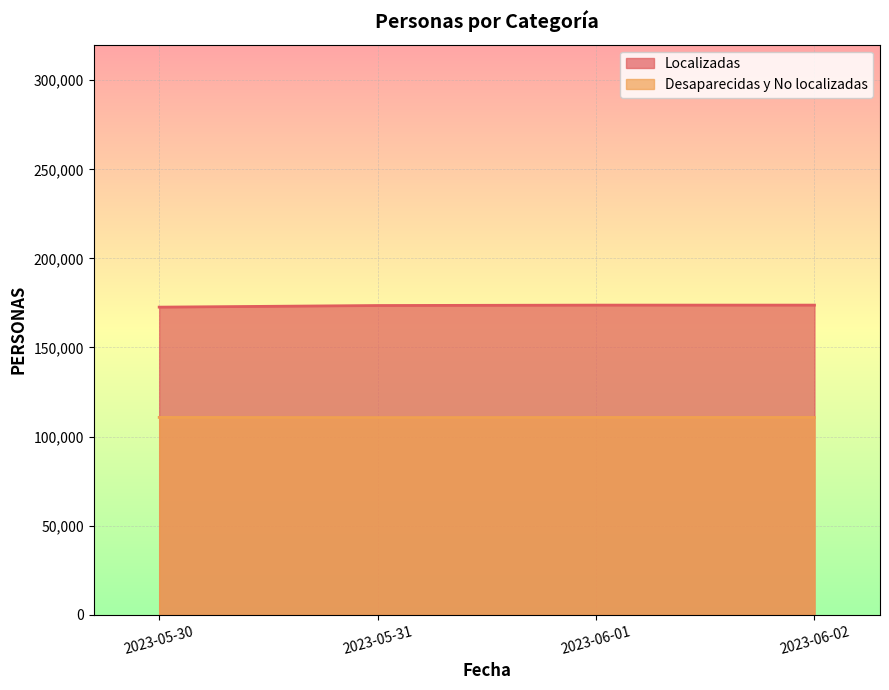

Reading right to left, what are all the values shown in this chart?

Localizadas: 2023-06-02=173789	2023-06-01=173789	2023-05-31=173563	2023-05-30=172654
Desaparecidas y No localizadas: 2023-06-02=110745	2023-06-01=110745	2023-05-31=110666	2023-05-30=110770